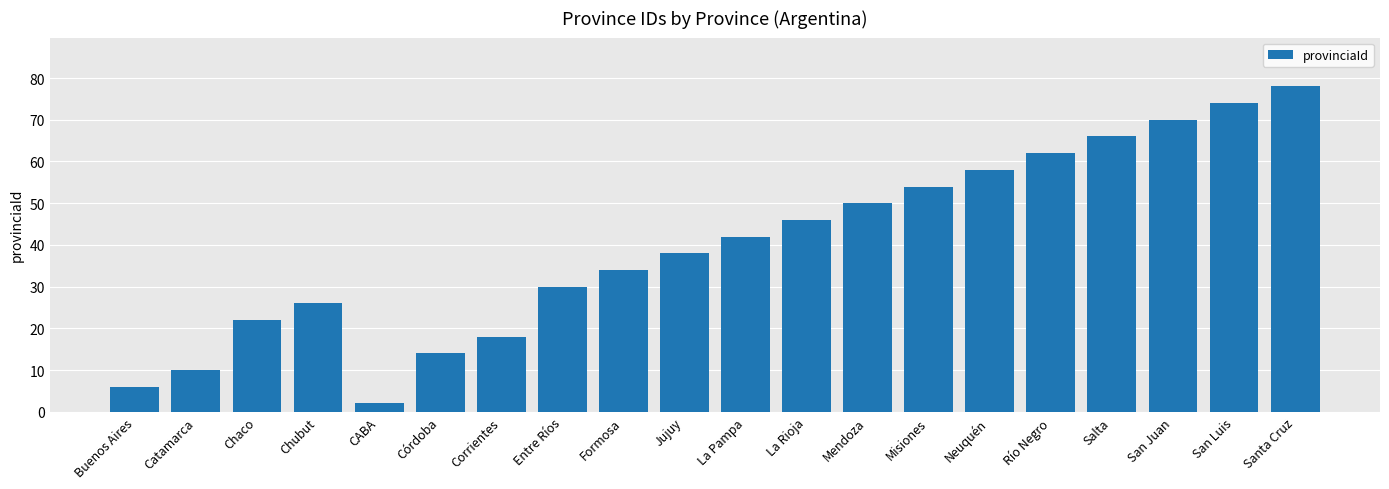

How many series are shown in this chart?

1